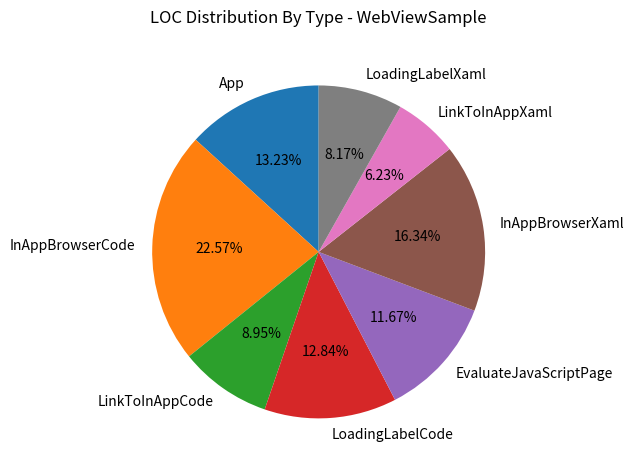

Which slice is the largest?

InAppBrowserCode